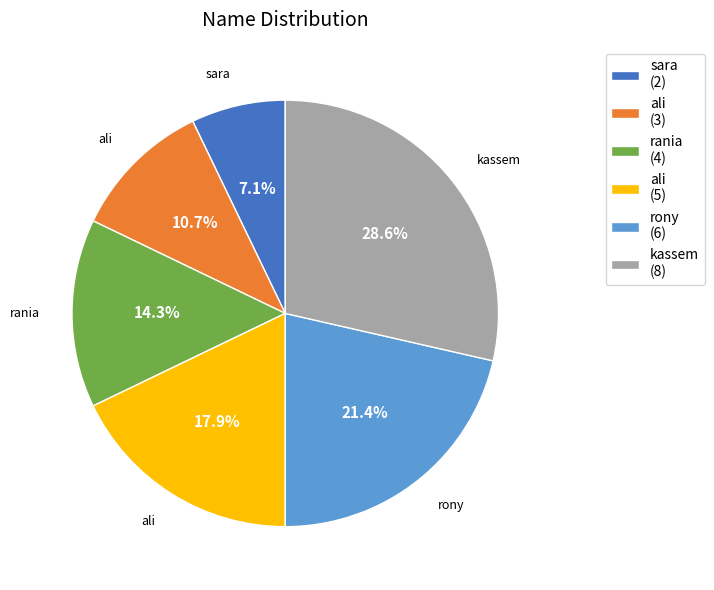

Rank the categories by value from lowest to highest.

sara (2), ali (3), rania (4), ali (5), rony (6), kassem (8)